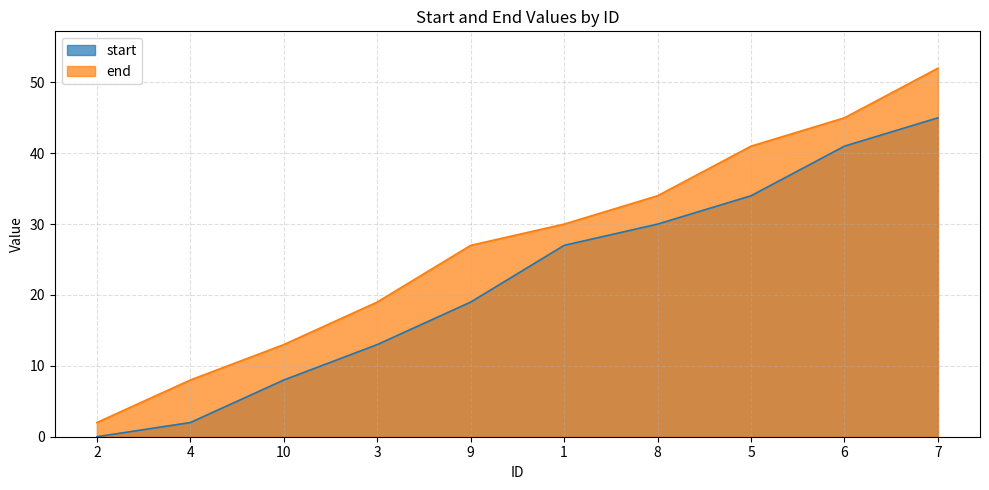

How many lines are shown in the chart?

2